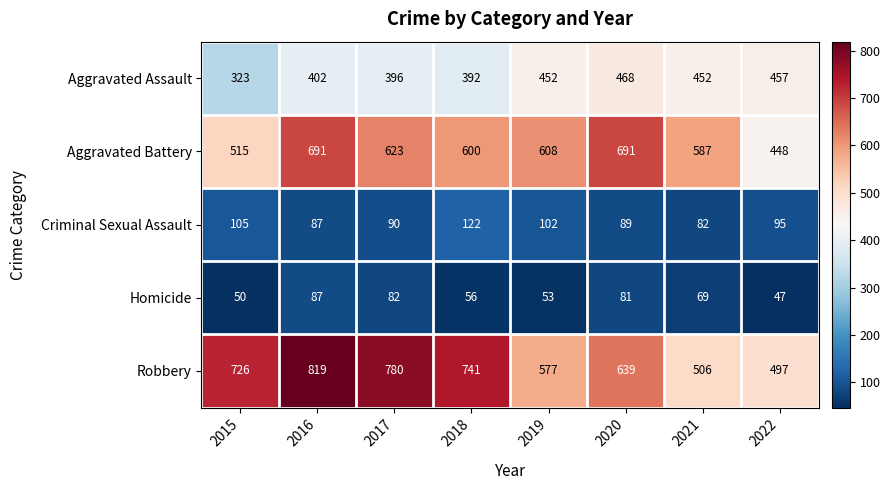

Rank the series at 2018 from lowest to highest value.

Homicide, Criminal Sexual Assault, Aggravated Assault, Aggravated Battery, Robbery